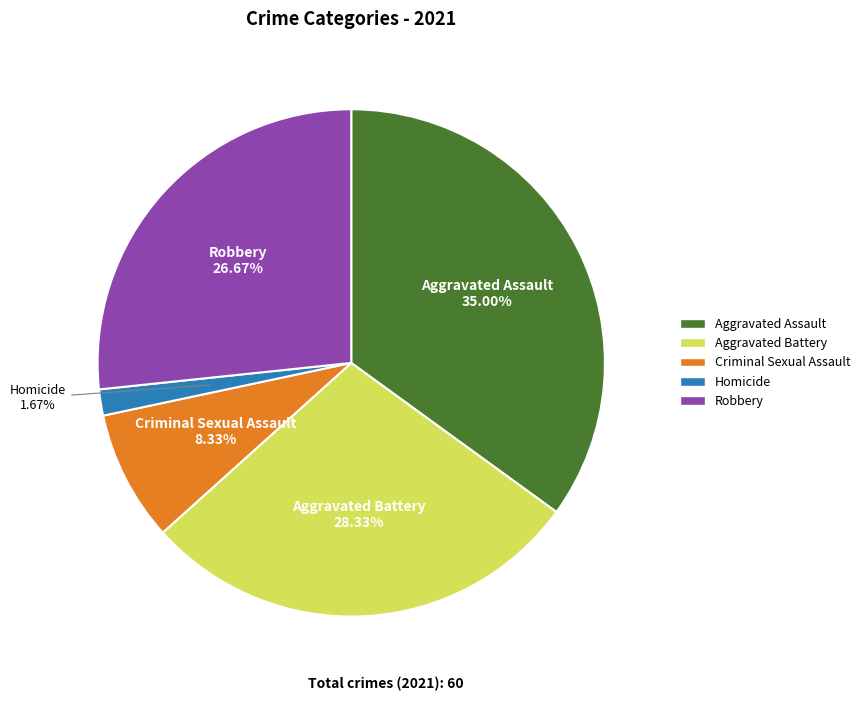

Rank the categories by value from lowest to highest.

Homicide, Criminal Sexual Assault, Robbery, Aggravated Battery, Aggravated Assault